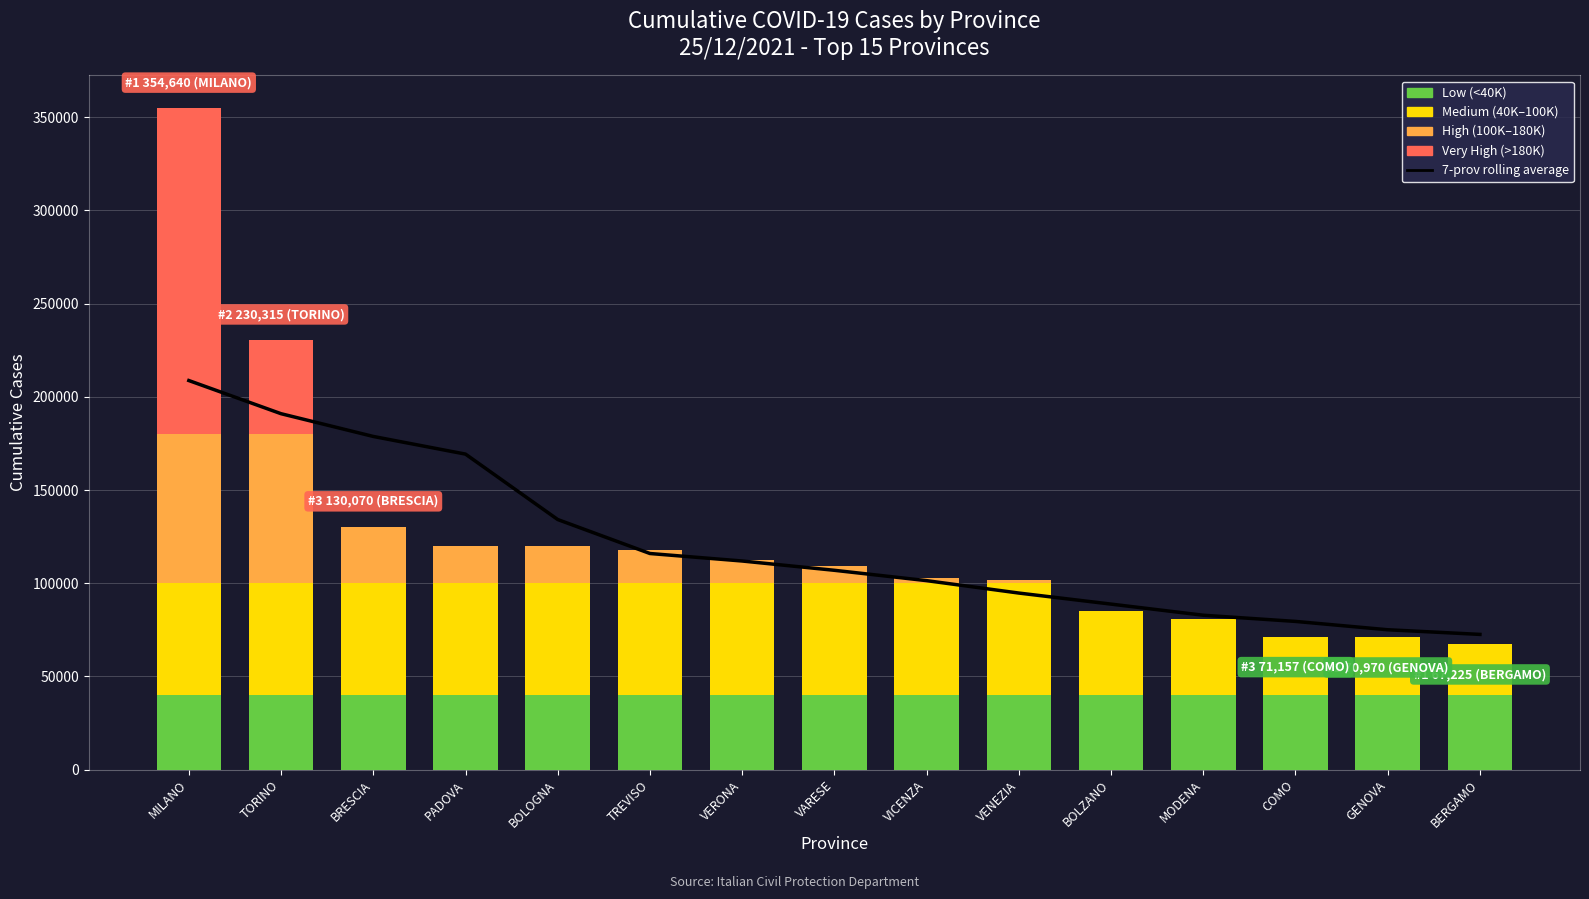

List the labels in order of value, smallest first.

BERGAMO, GENOVA, COMO, MODENA, BOLZANO, VENEZIA, VICENZA, VARESE, VERONA, TREVISO, BOLOGNA, PADOVA, BRESCIA, TORINO, MILANO